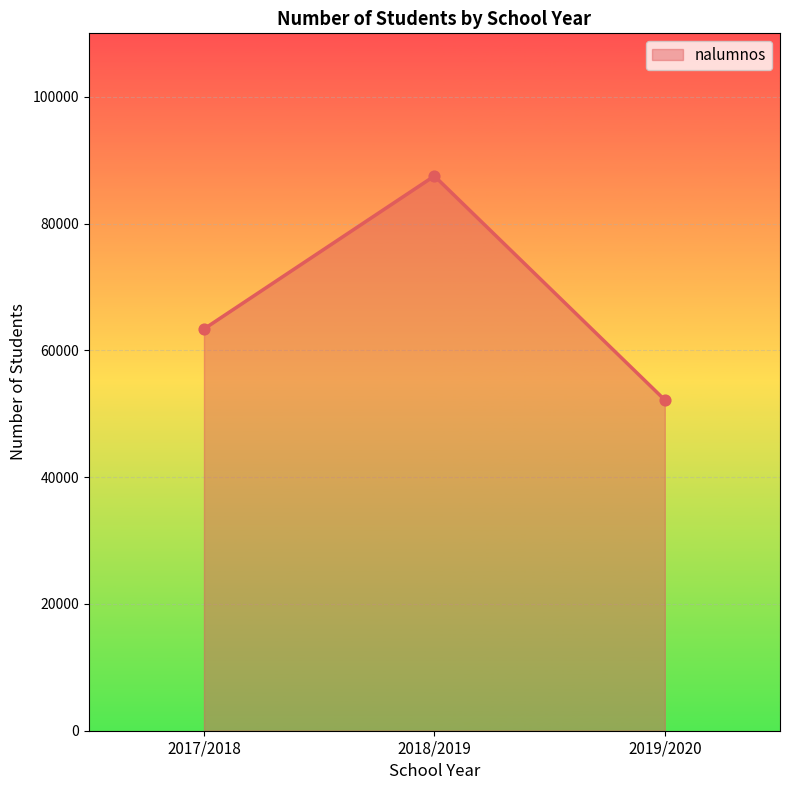

Approximately how many times larger is the value at 2019/2020 compared to 2017/2018?

0.8